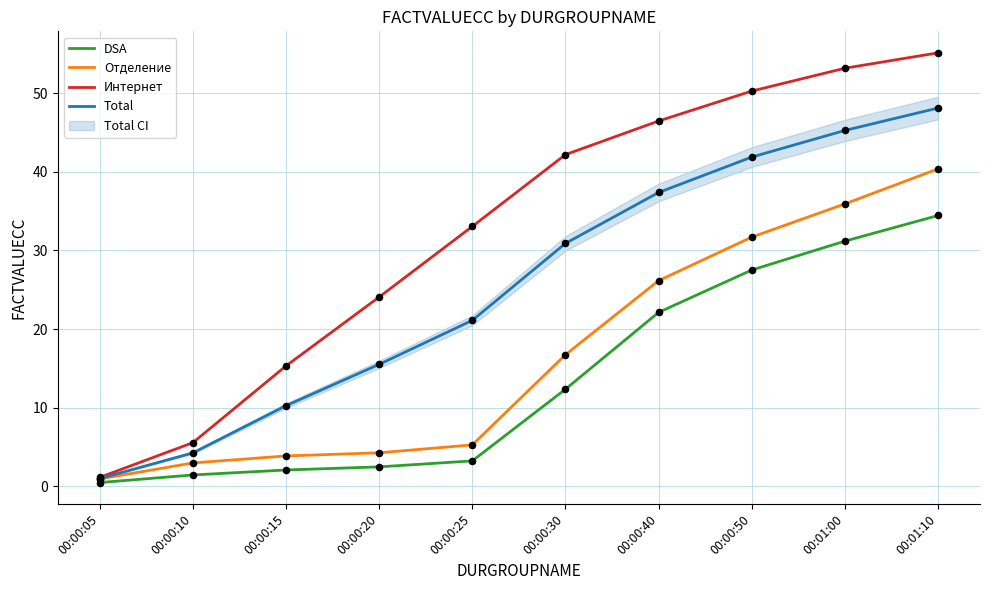

Which series has the widest spread of Y values?

Интернет